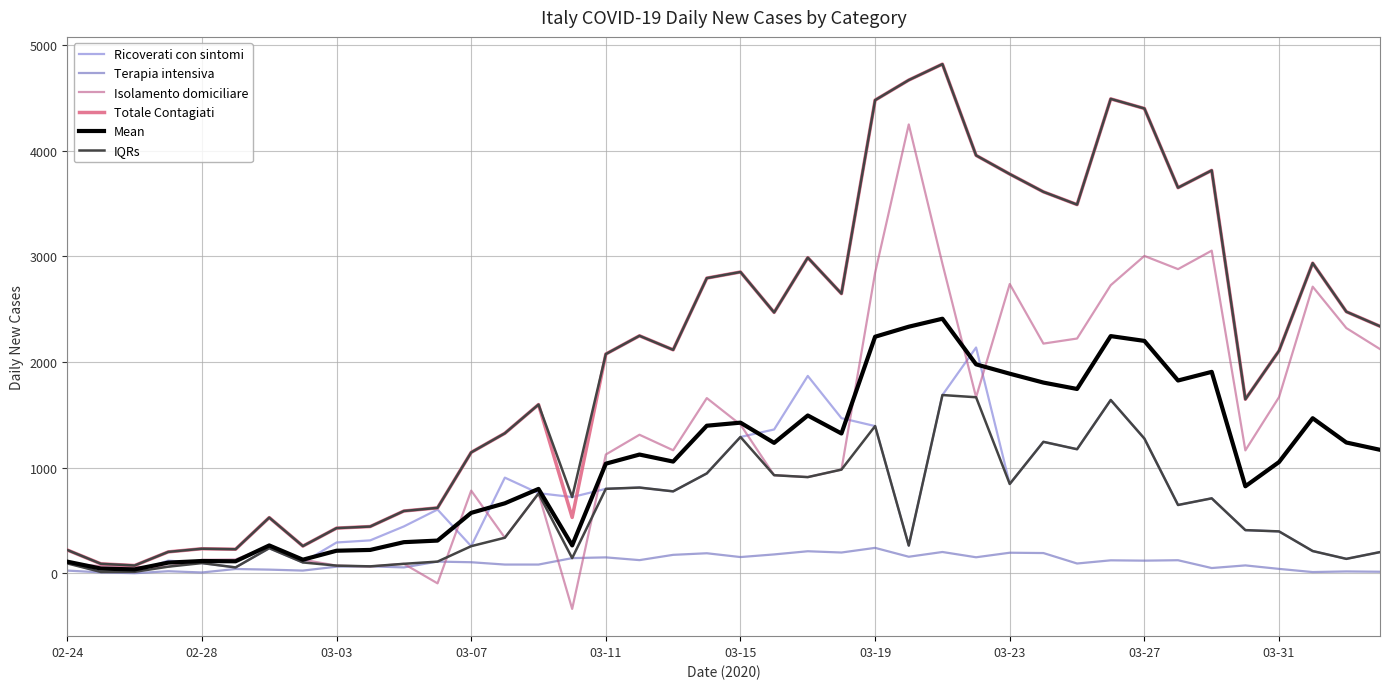

True or false: IQRs and Terapia intensiva cross at least once.

False